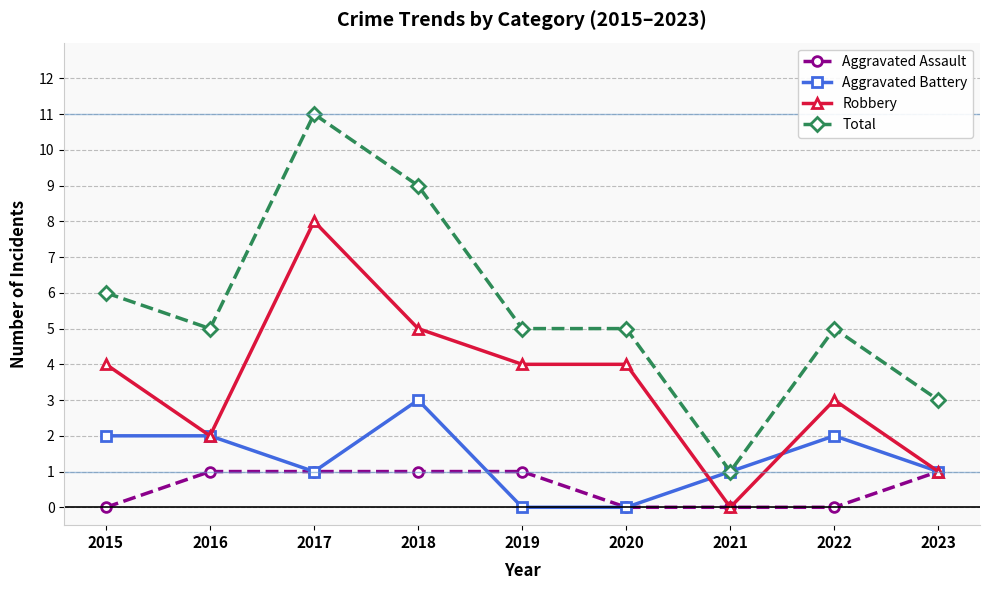

Which category has the highest value in the Robbery series?

2017